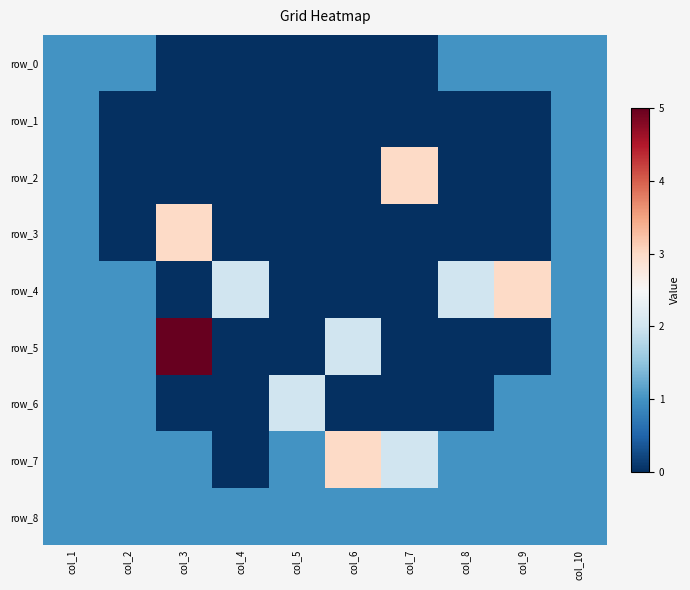

List the labels in order of row_0 value, smallest first.

col_3, col_4, col_5, col_6, col_7, col_1, col_2, col_8, col_9, col_10